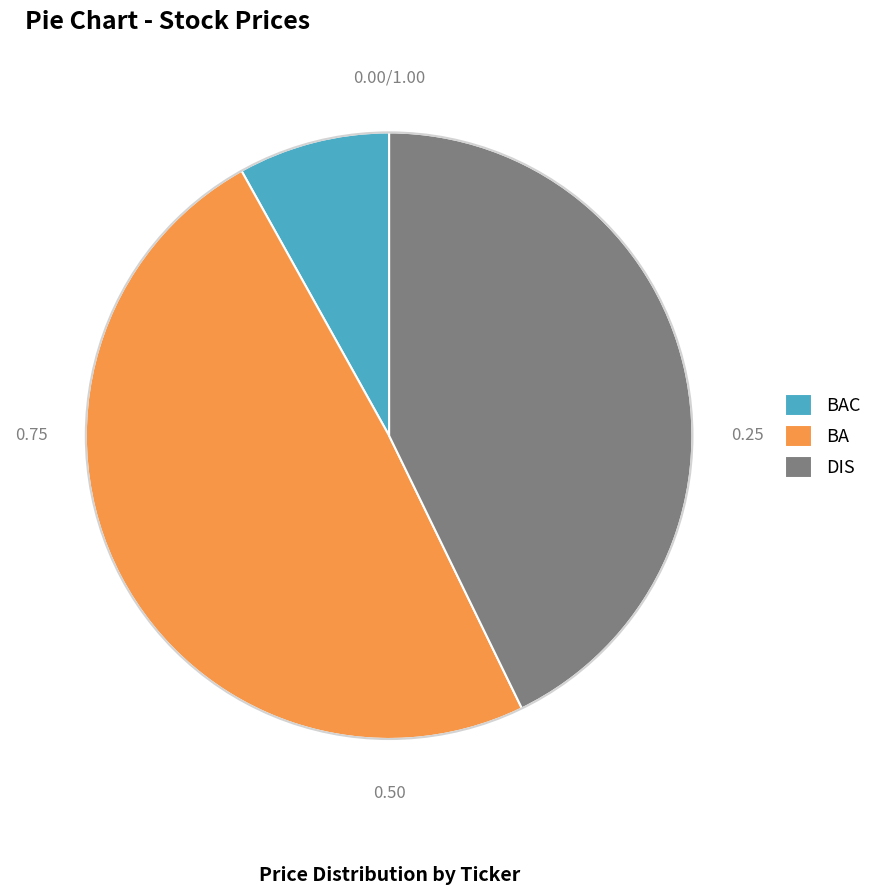

Rank the categories by value from highest to lowest.

BA, DIS, BAC